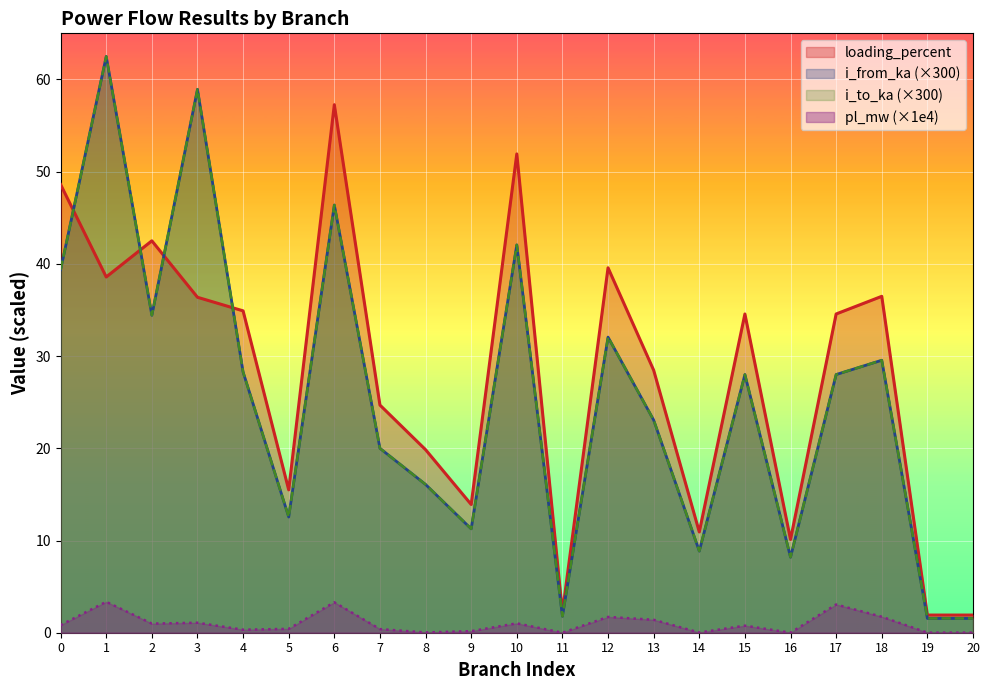

After their last crossing, which series has the higher values: loading_percent or i_to_ka?

loading_percent